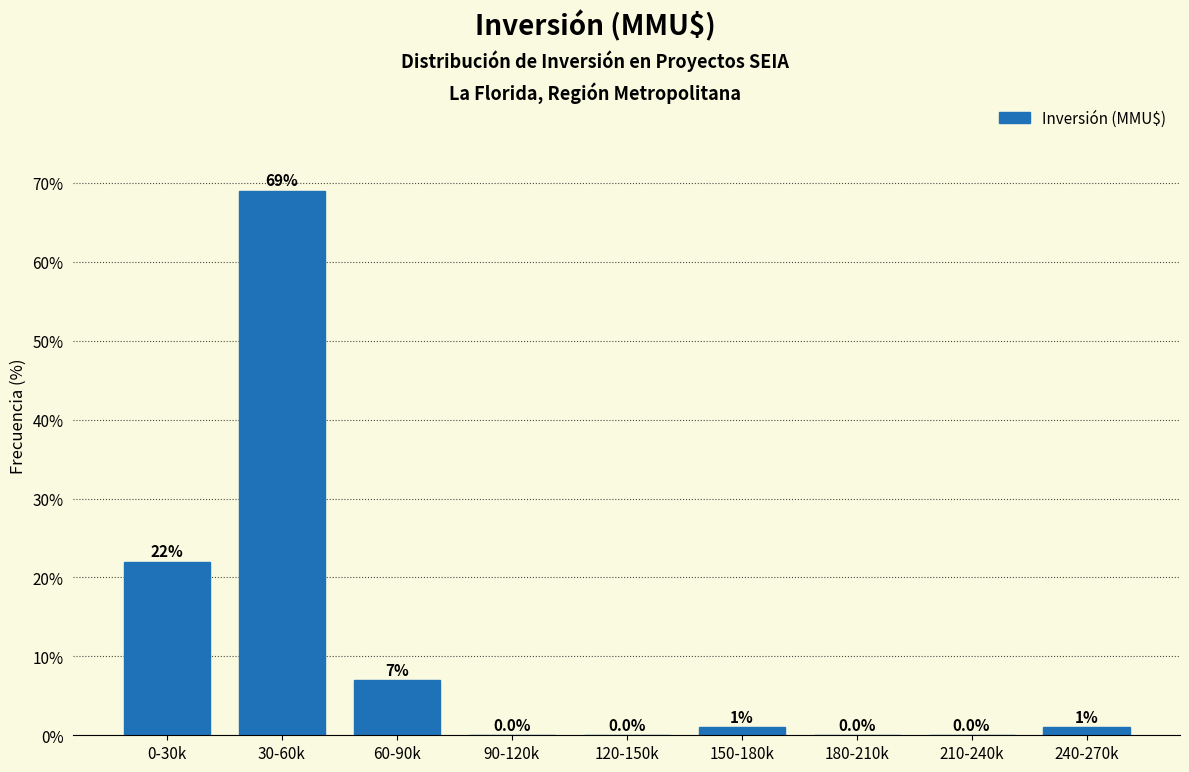

Reading left to right, list all the values displayed in this chart.

0-30k=22.0	30-60k=69.0	60-90k=7.0	90-120k=0.0	120-150k=0.0	150-180k=1.0	180-210k=0.0	210-240k=0.0	240-270k=1.0